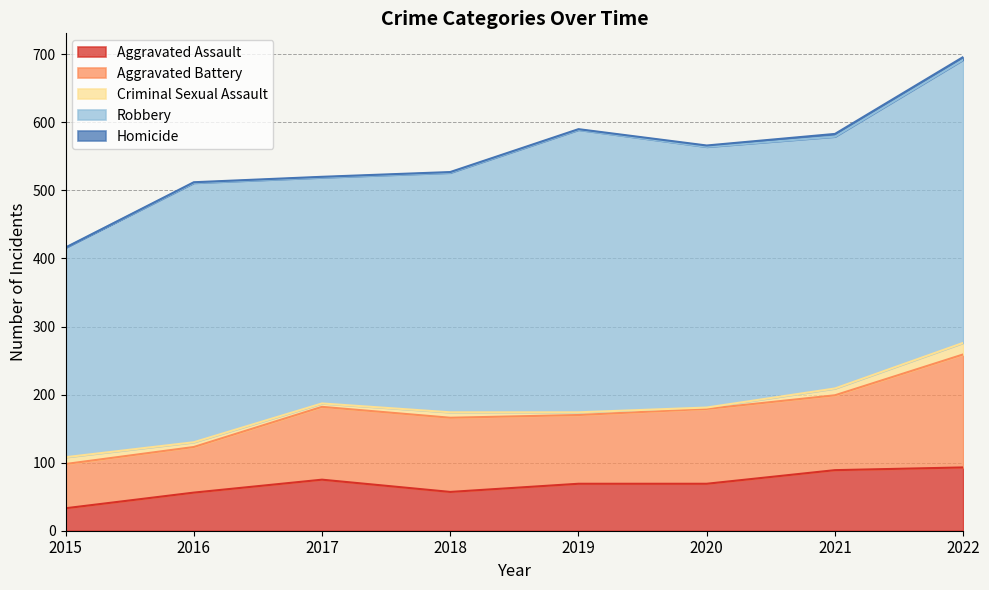

What is the total value across all series at 2021?

583